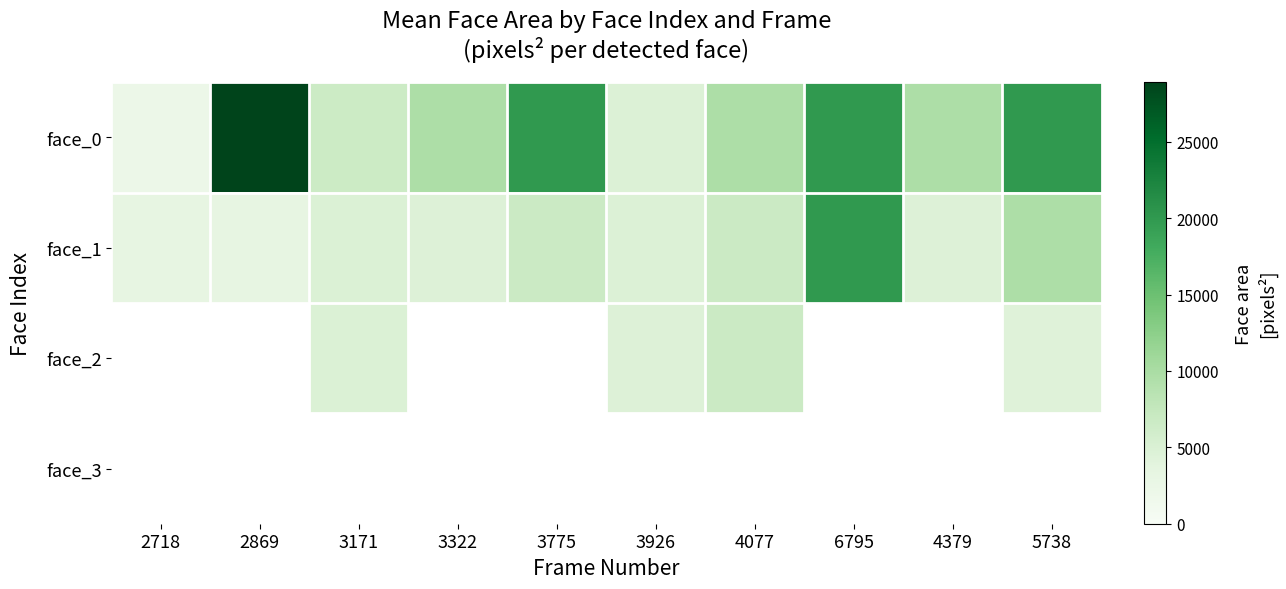

Between 2718 and 6795, which is larger?

6795